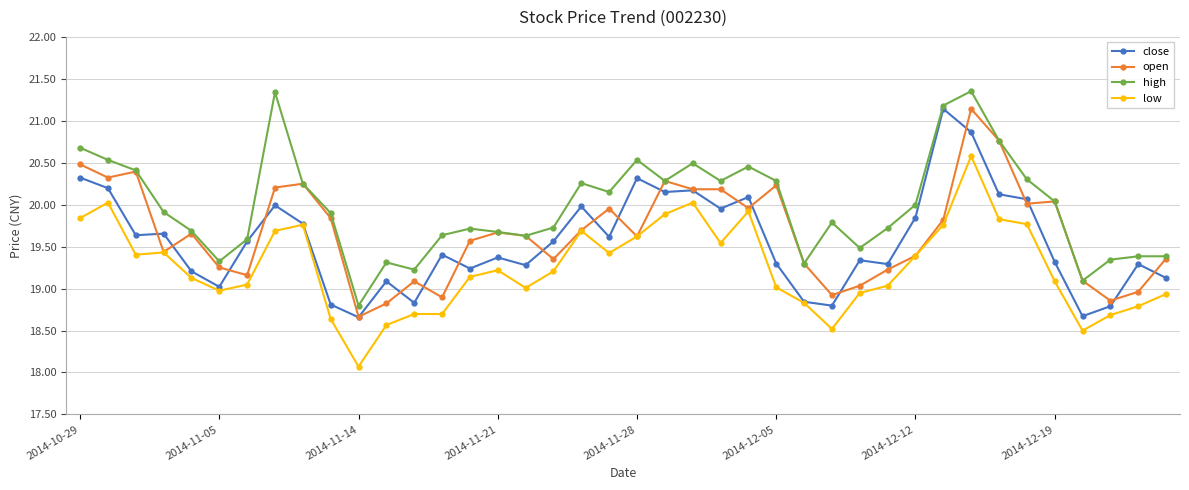

What is the value of the low point at the 12th from the left?

18.6